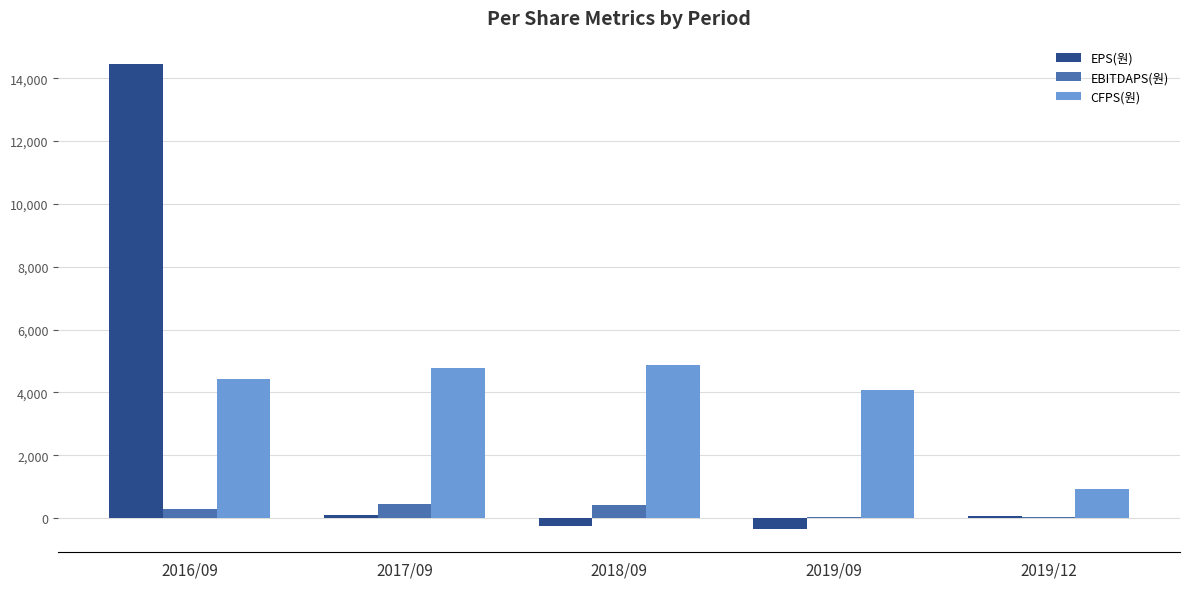

Which series has the largest range (max minus min)?

EPS(원)